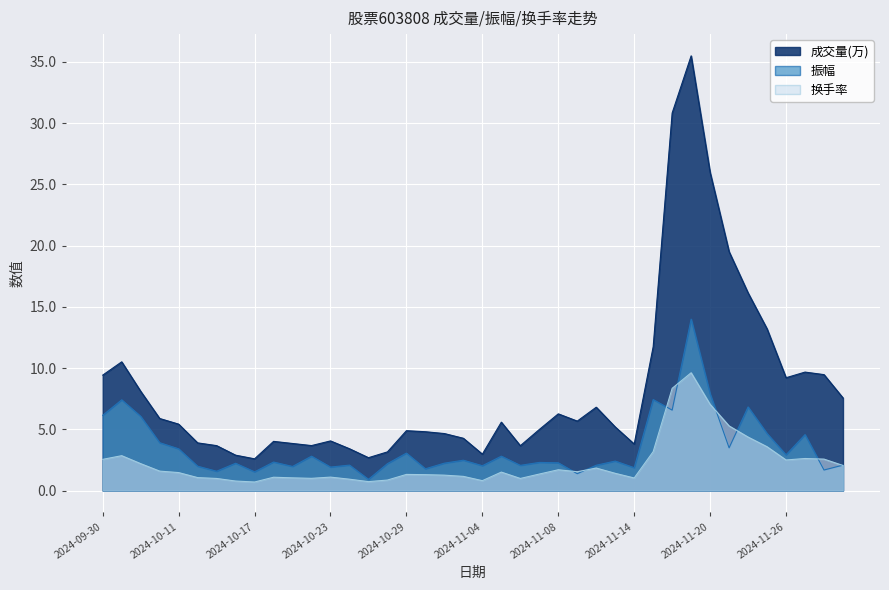

How many values in the 换手率 series exceed 1?

31